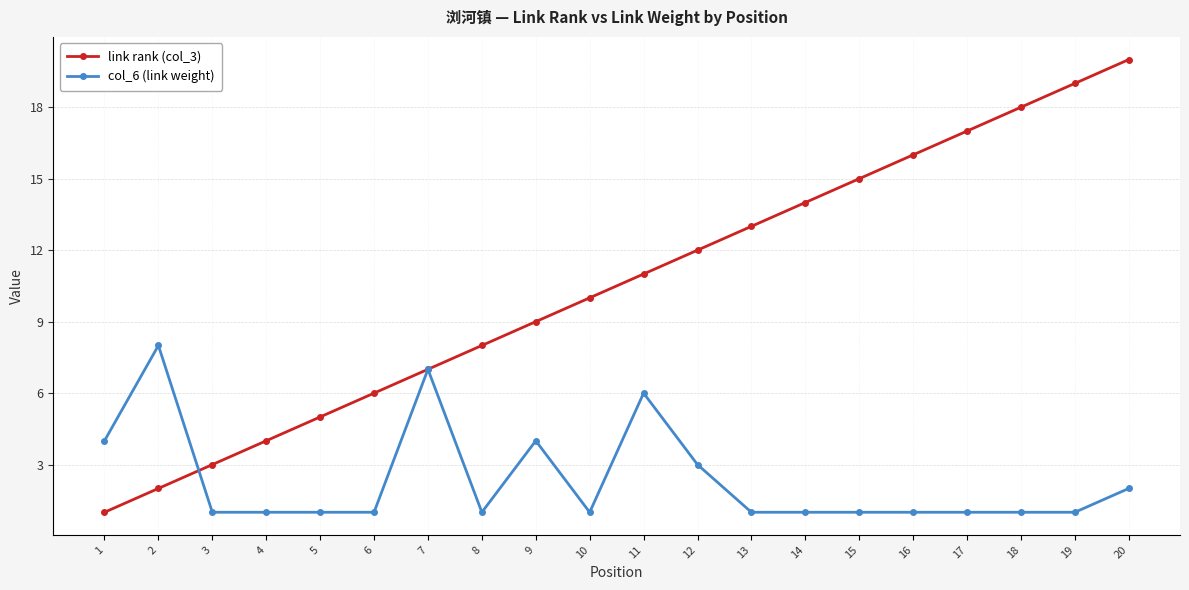

Which series has the widest spread of values?

link rank (col_3)